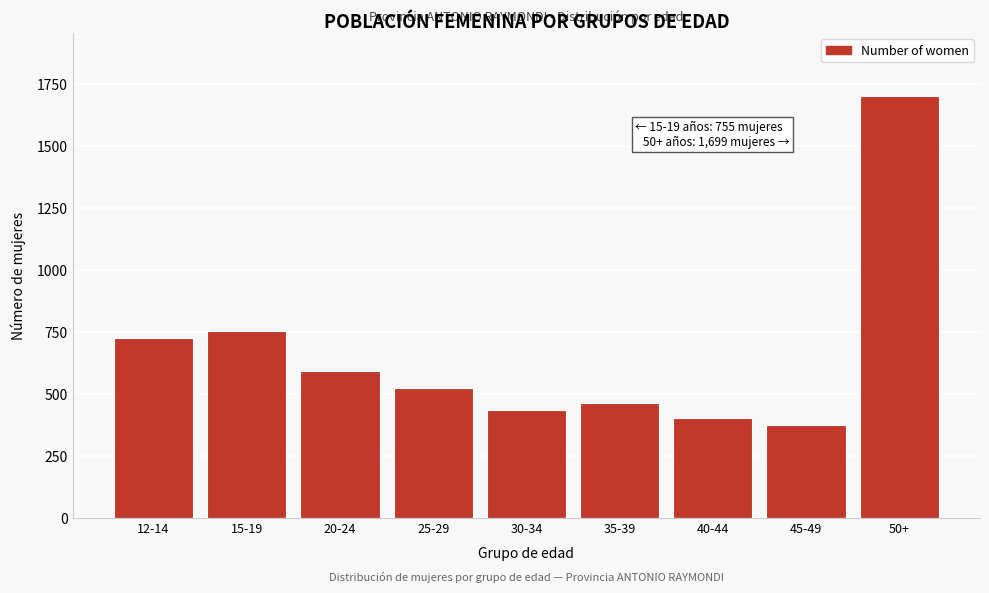

Reading left to right, list all the values displayed in this chart.

12-14=724	15-19=755	20-24=591	25-29=522	30-34=435	35-39=463	40-44=401	45-49=373	50+=1699